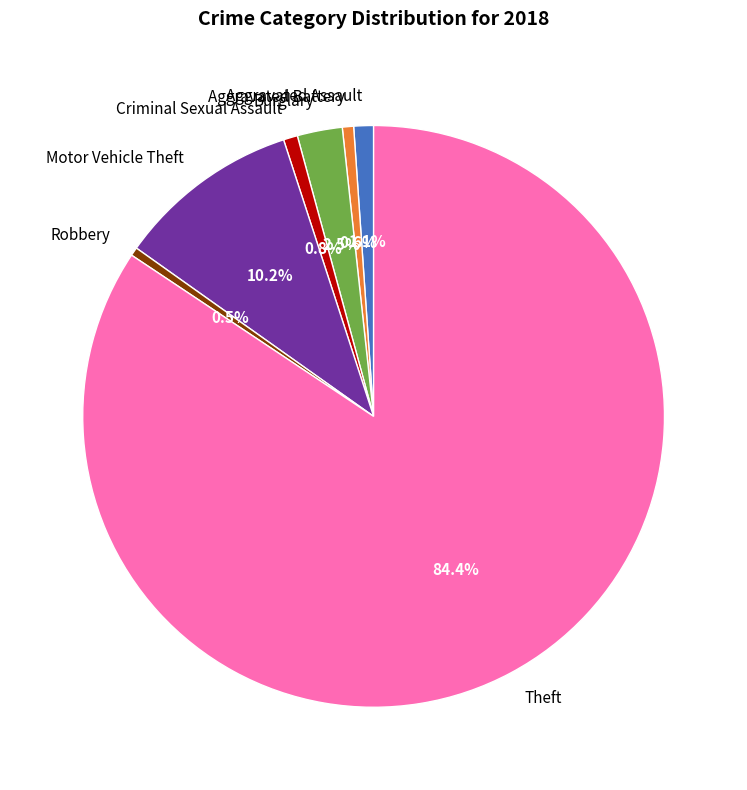

What portion of the pie excludes Aggravated Assault?

98.9%